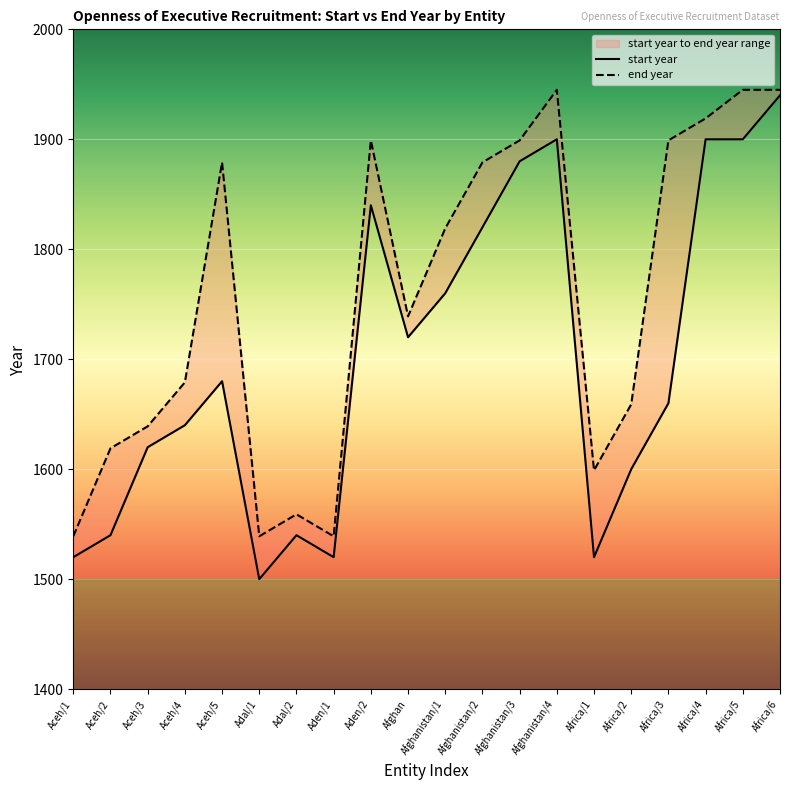

At Afghanistan/3, list the series in order from largest to smallest.

end year, start year